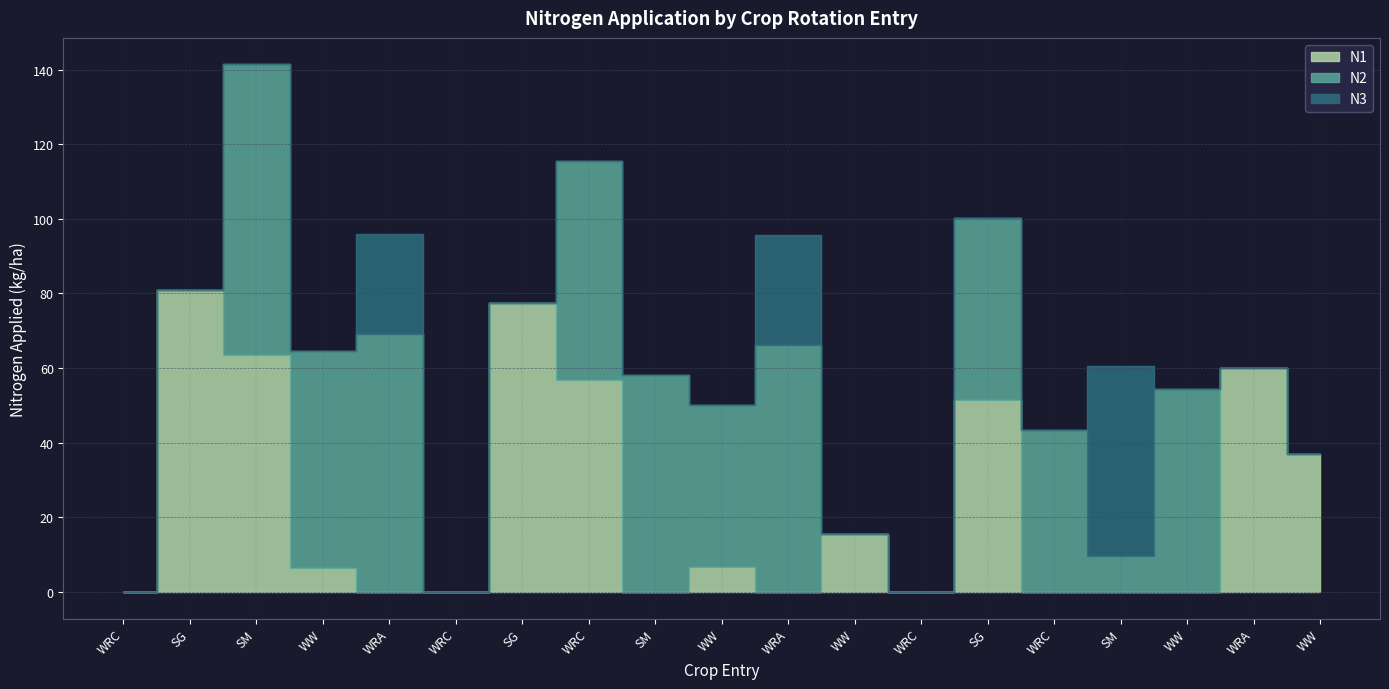

What is the label of the 9th point from the left?

SM